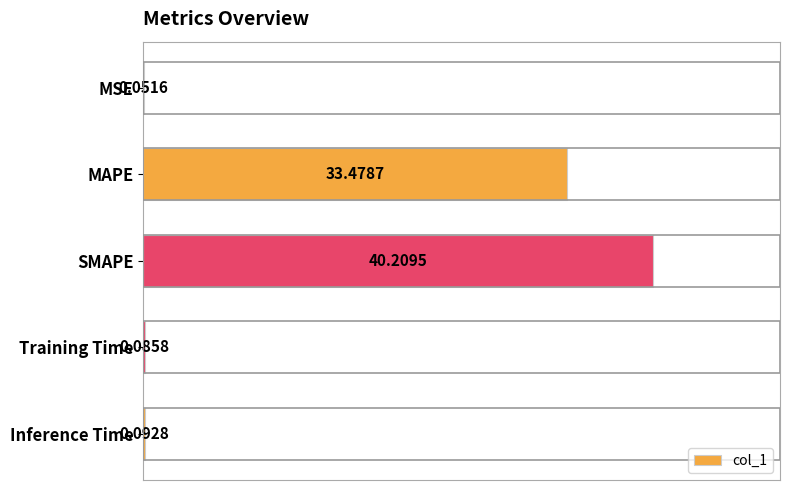

Which has a higher value, Inference Time or SMAPE?

SMAPE